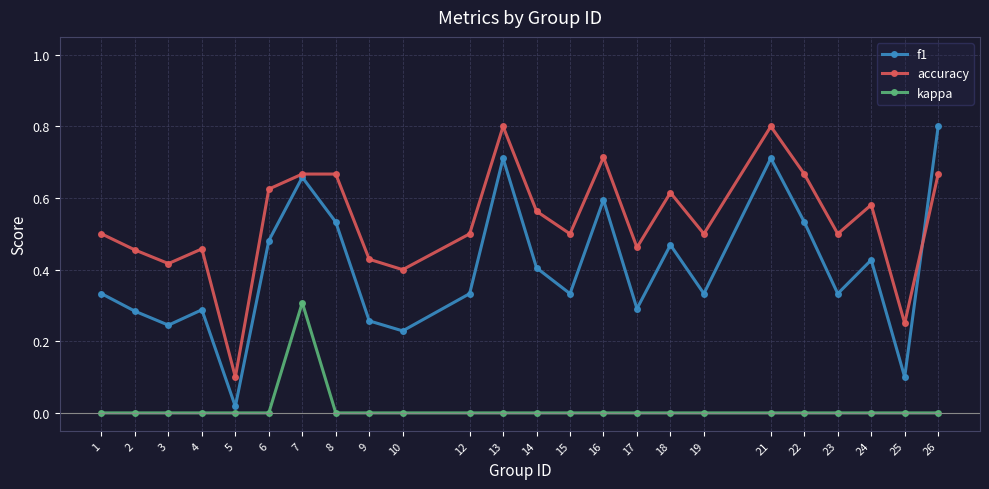

The value of accuracy at 4 is 0.2. True or false?

False